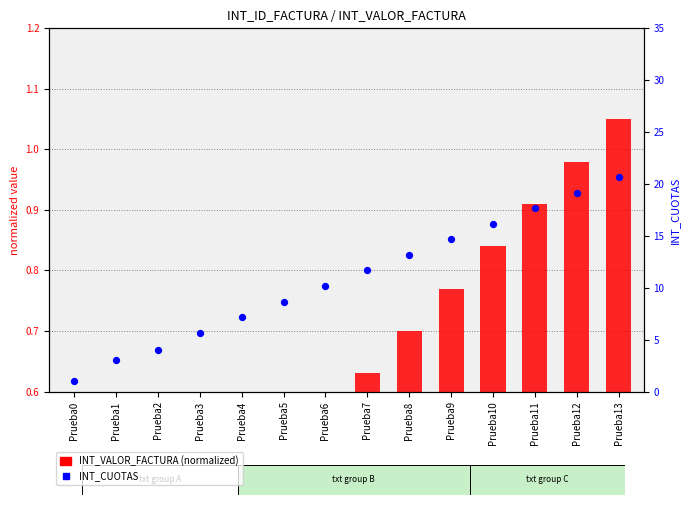

Is the value of INT_CUOTAS at Prueba10 greater than the value of INT_VALOR_FACTURA (normalized) at Prueba4?

Yes